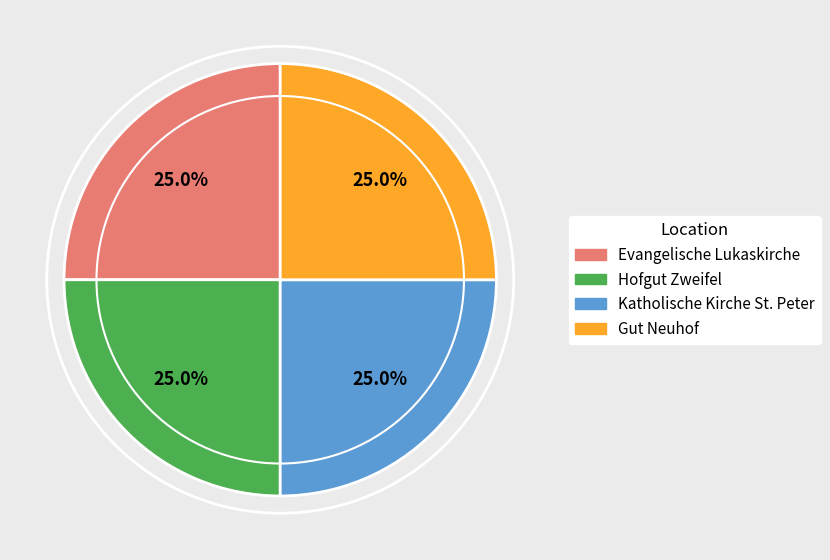

True or false: Hofgut Zweifel accounts for 25% of the total.

True